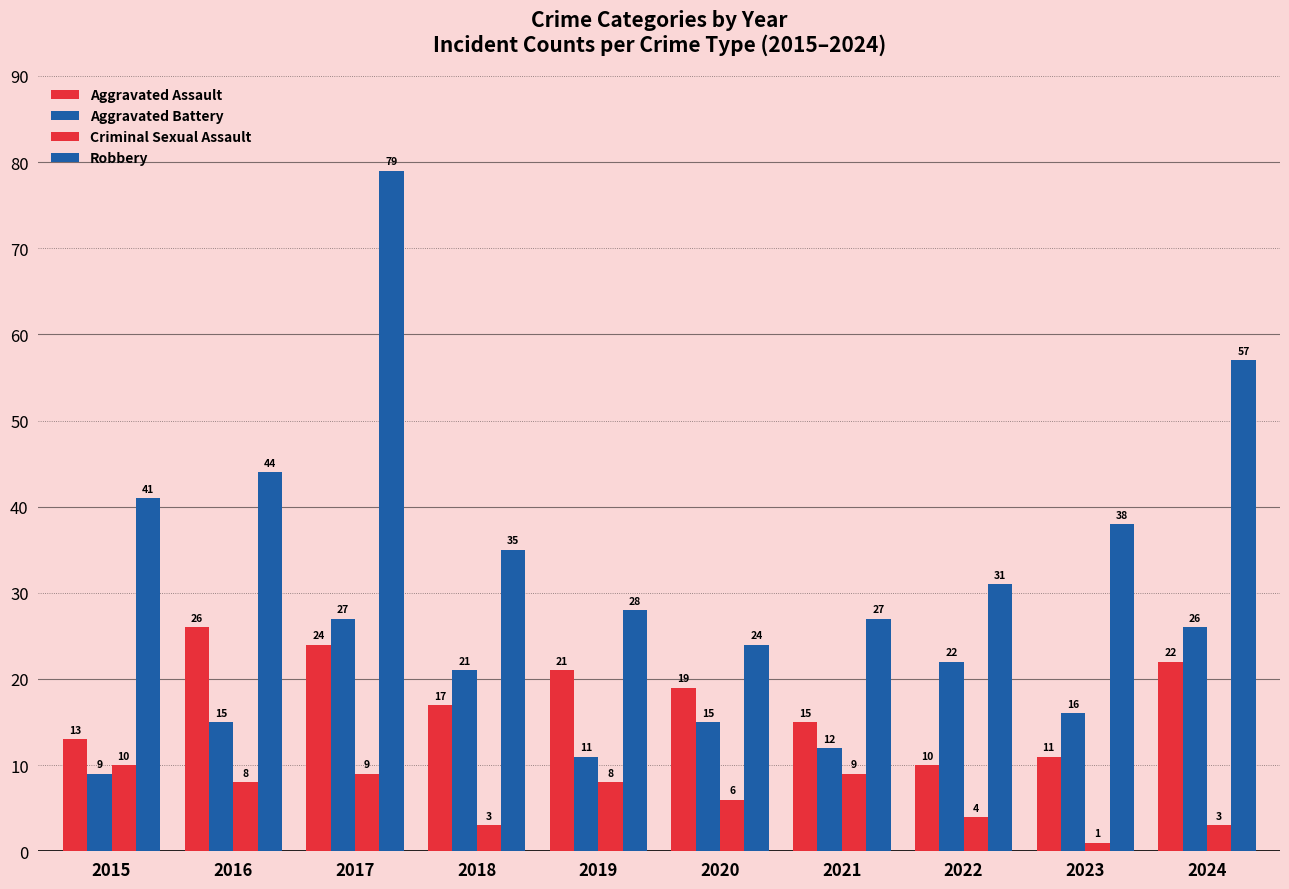

Count the number of categories in the chart.

10